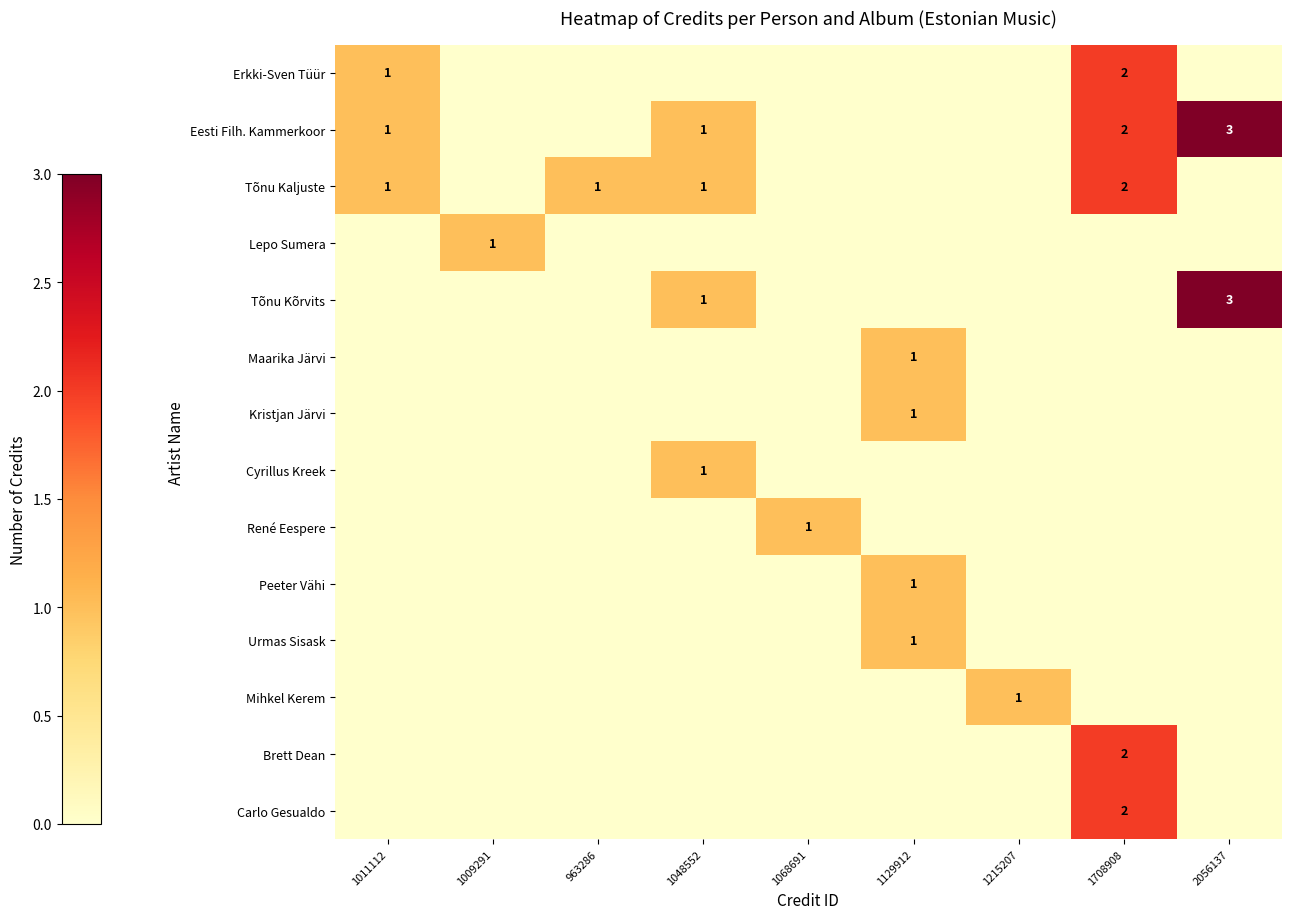

The Carlo Gesualdo series shows 1 at 1708908. True or false?

False